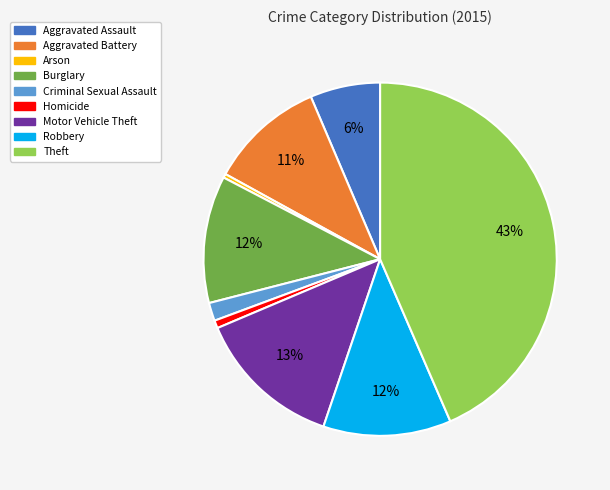

To the nearest percent, what is the difference between the Robbery and Homicide slice percentages?

11%